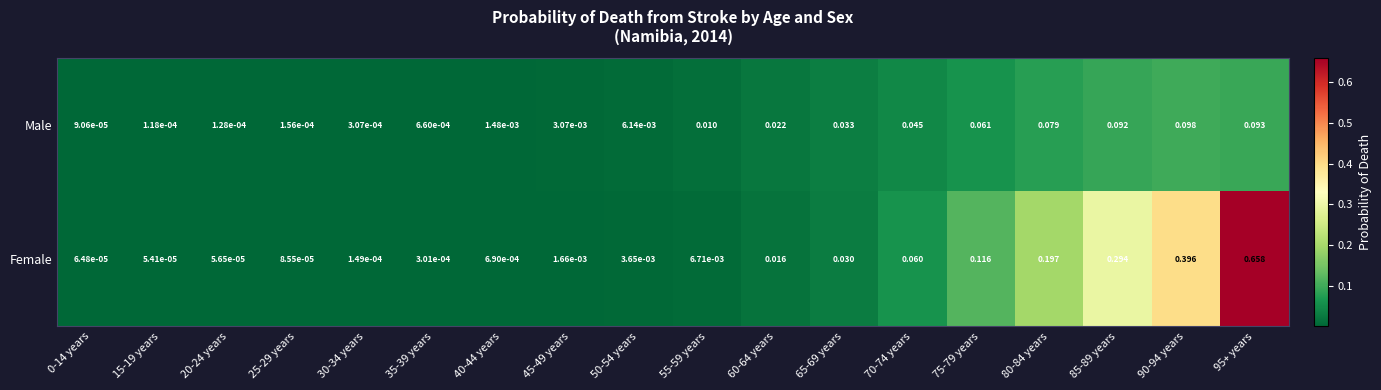

Between 20-24 years and 45-49 years, which series saw the biggest shift?

Male